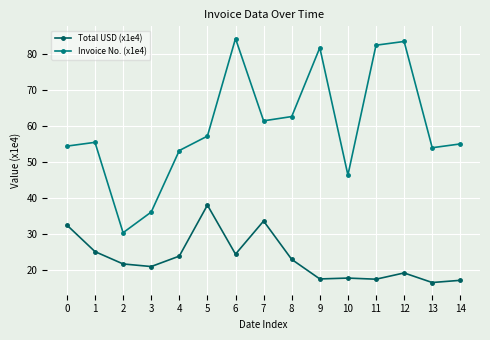

At 1, list the series in order from smallest to largest.

Total USD (x1e4), Invoice No. (x1e4)